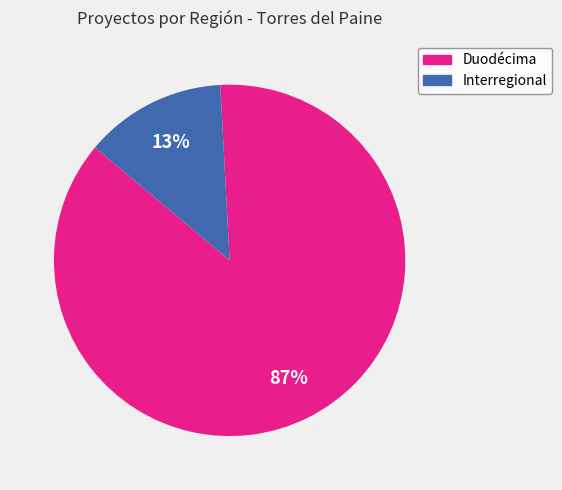

The Duodécima slice represents 76% of the pie. True or false?

False